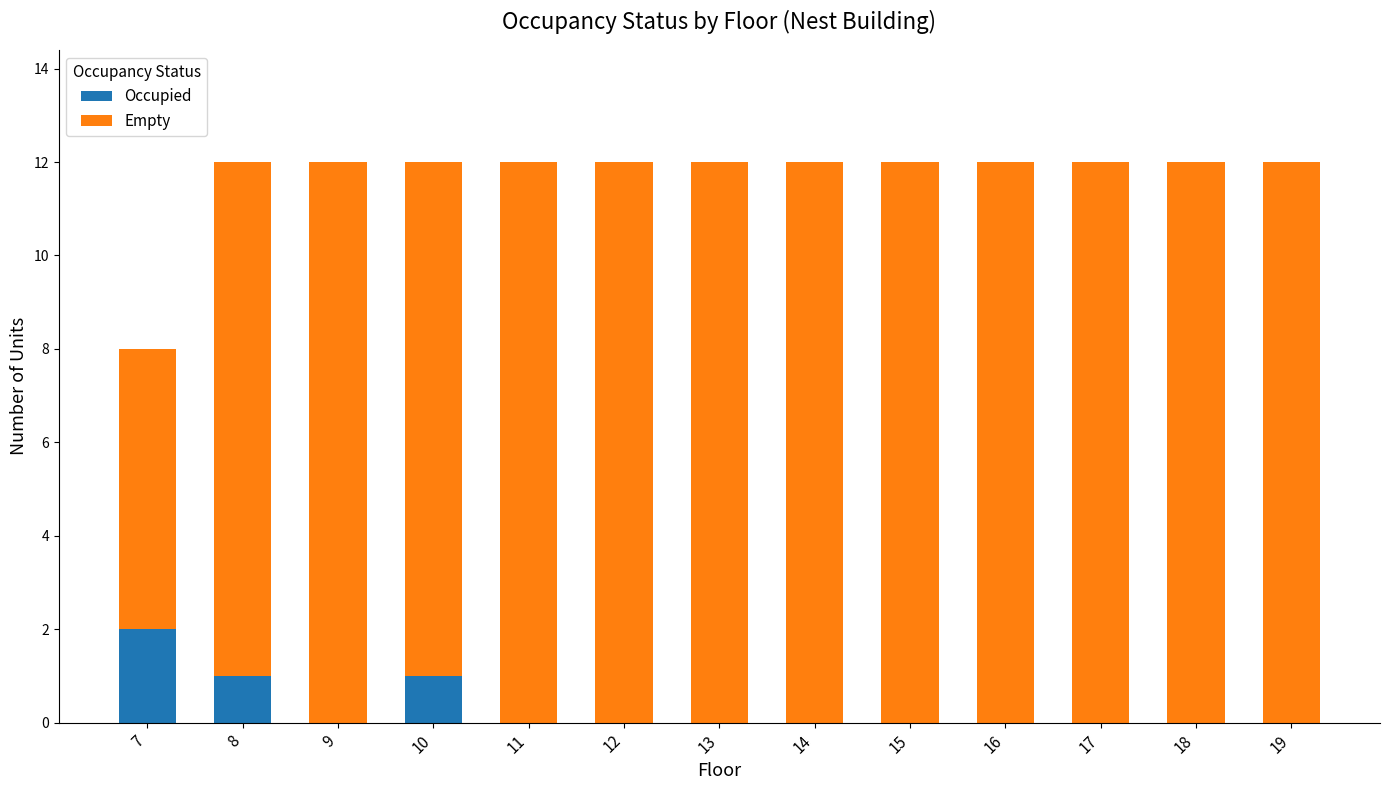

What are all the series names shown in the legend?

Occupied, Empty